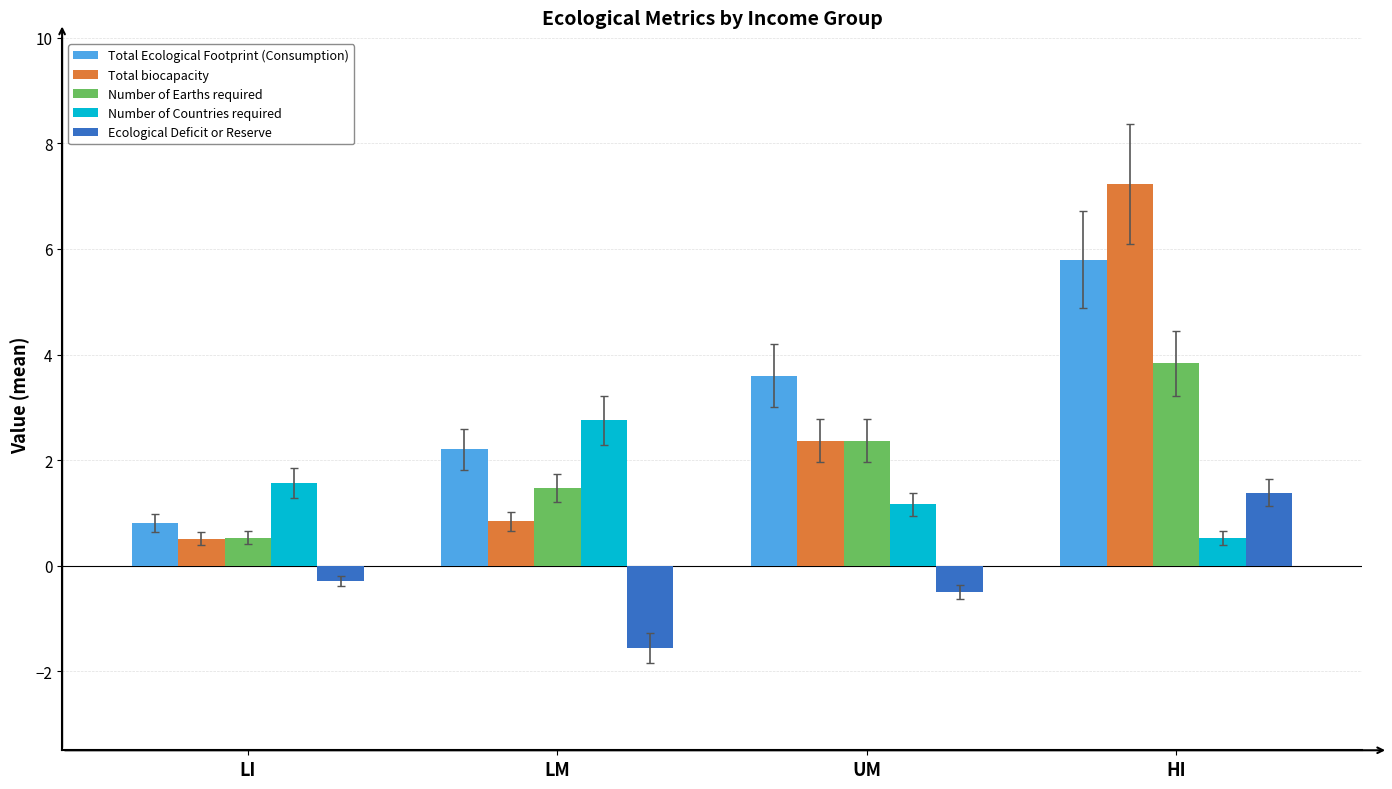

At how many categories does at least one series exceed 0?

4